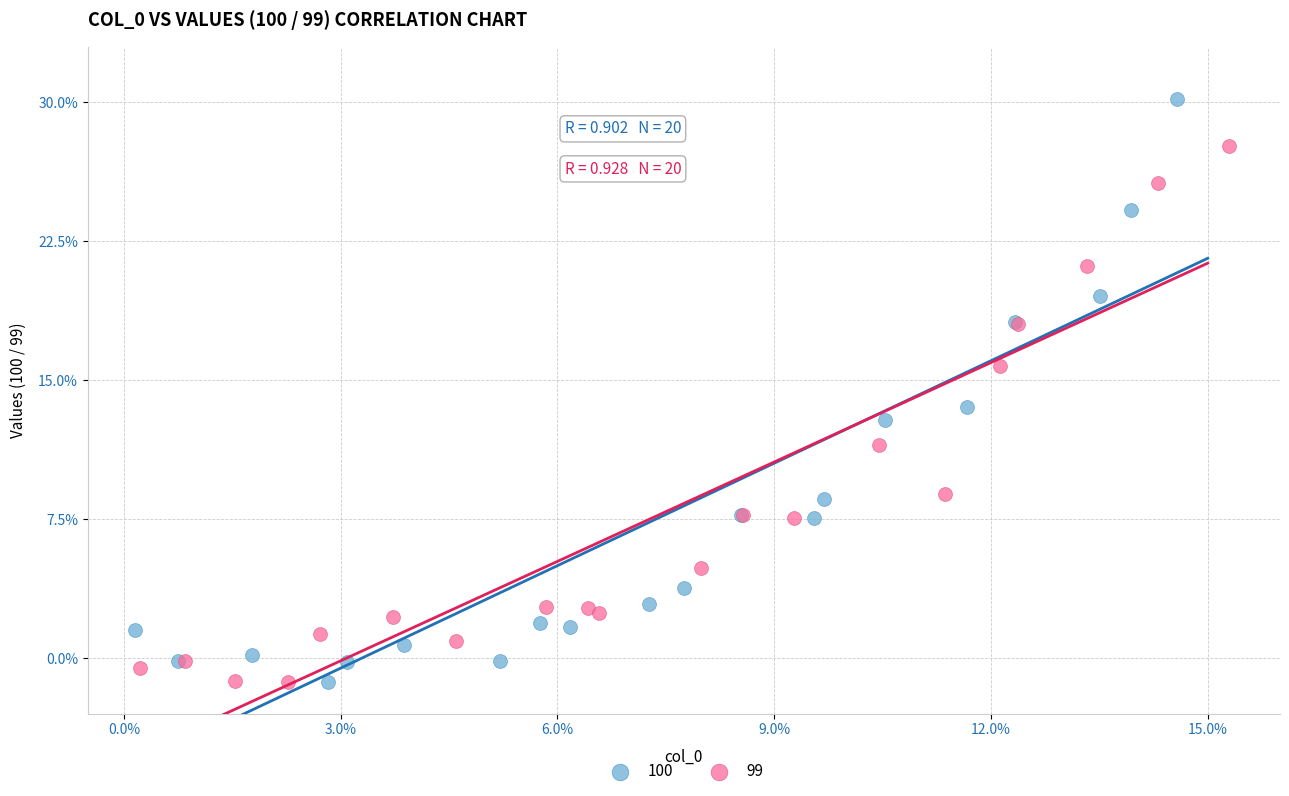

Which series contains the highest Y value?

100